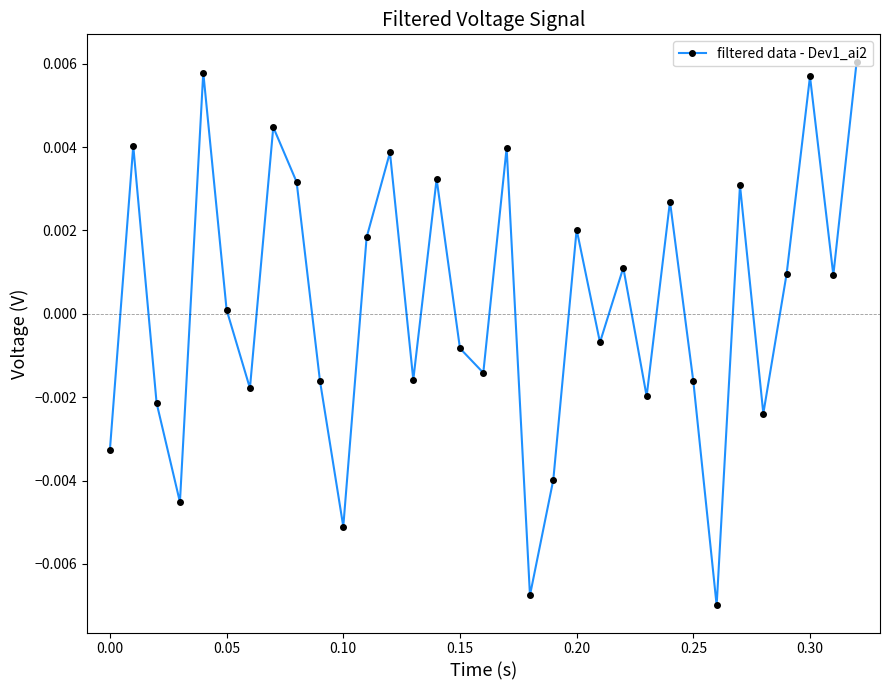

True or false: the data has more than 2 interior local peaks.

True